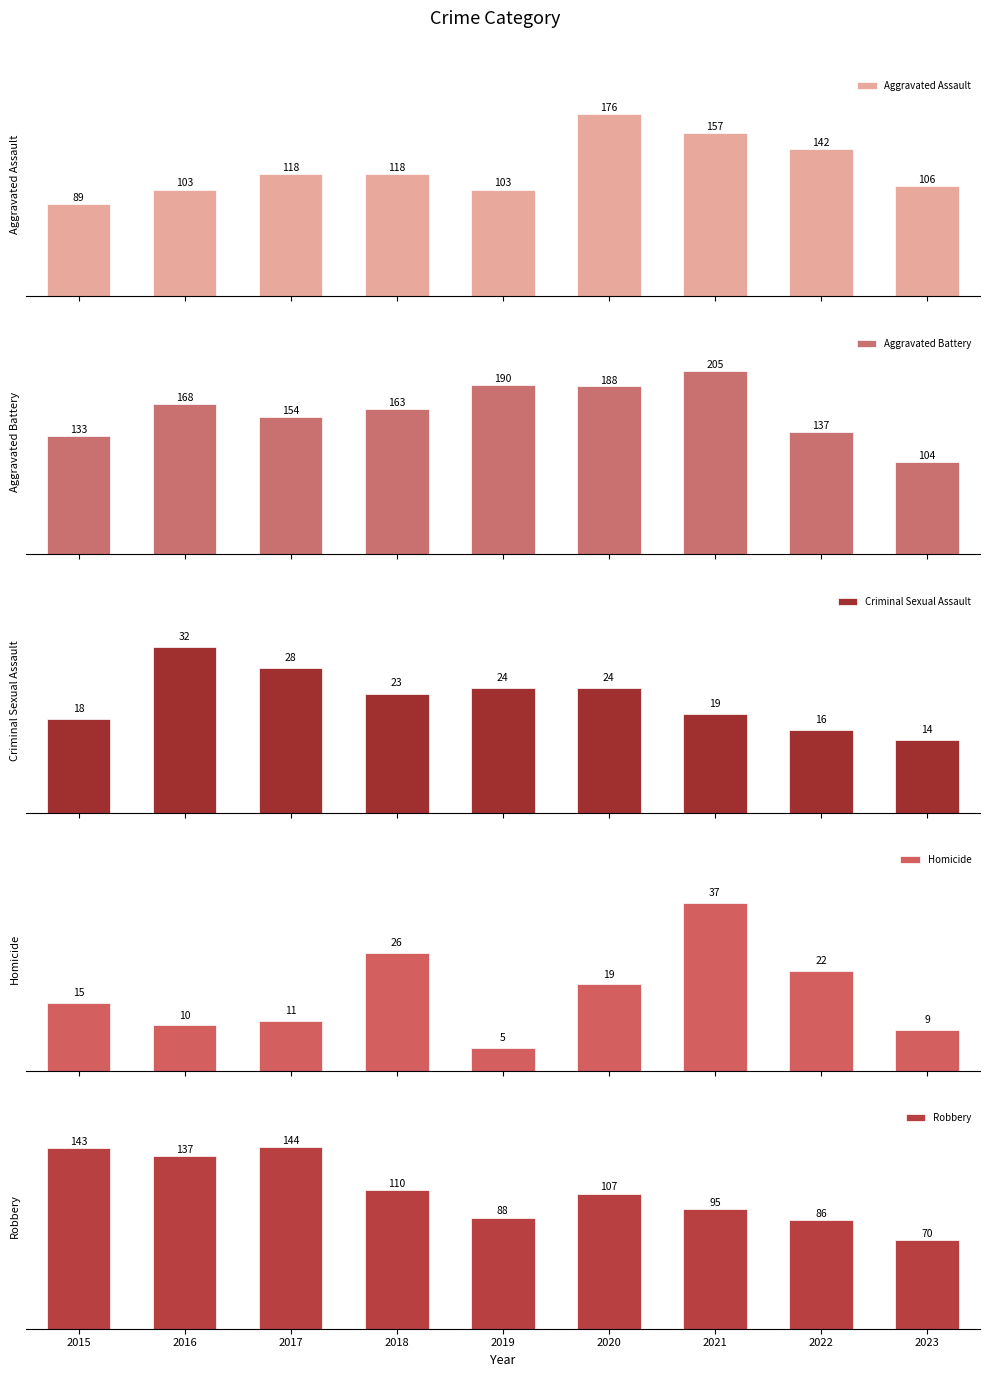

How many values in the Aggravated Assault series are below 118?

4